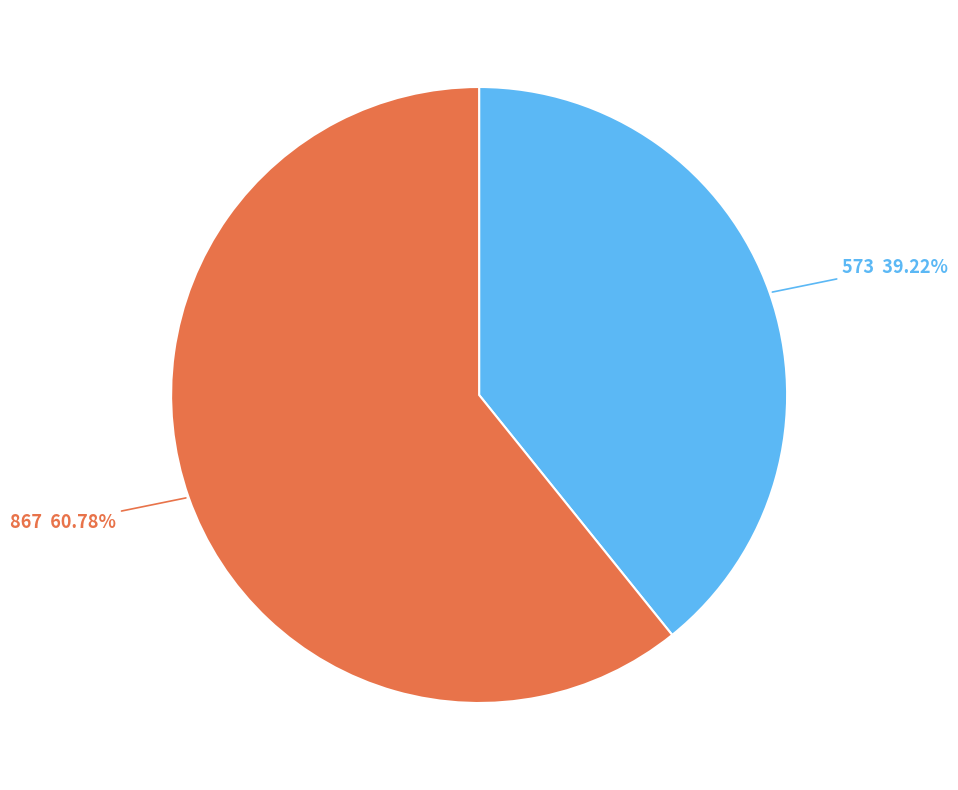

Do 573 and 867 together represent more than half of the pie?

Yes